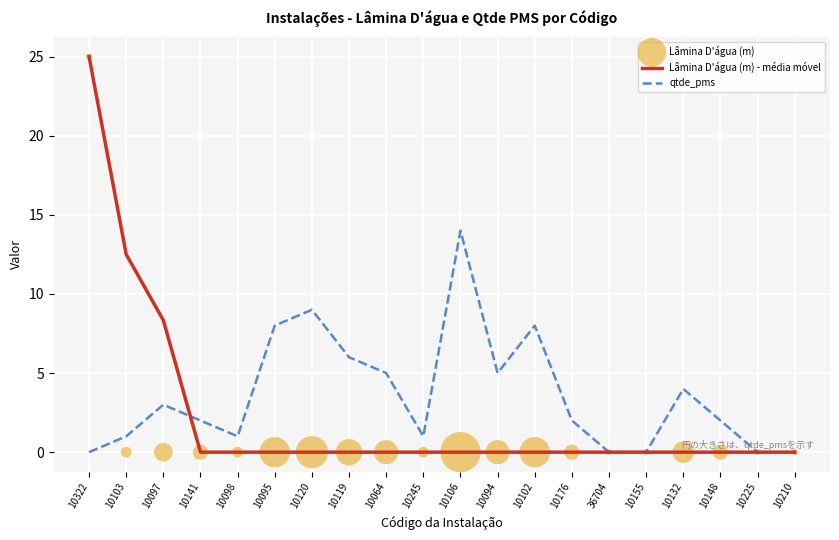

Is the value of qtde_pms at 36704 greater than the value of Lâmina D'água (m) - média móvel at 10095?

No